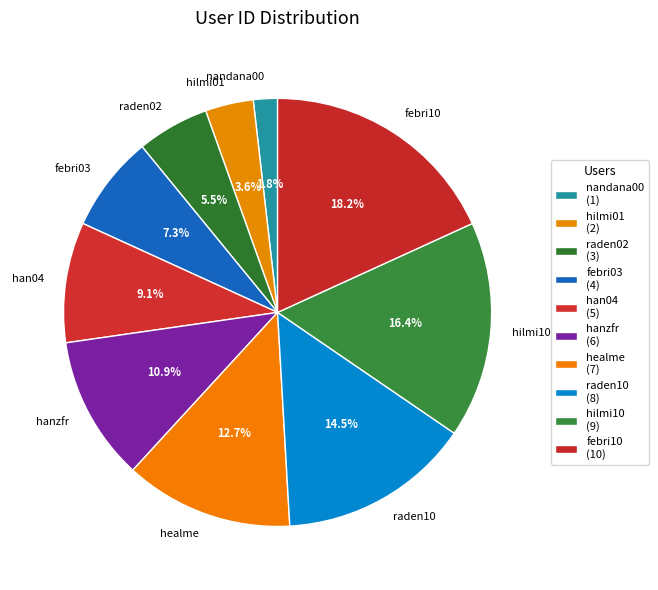

To the nearest percent, what is the average slice percentage?

10%